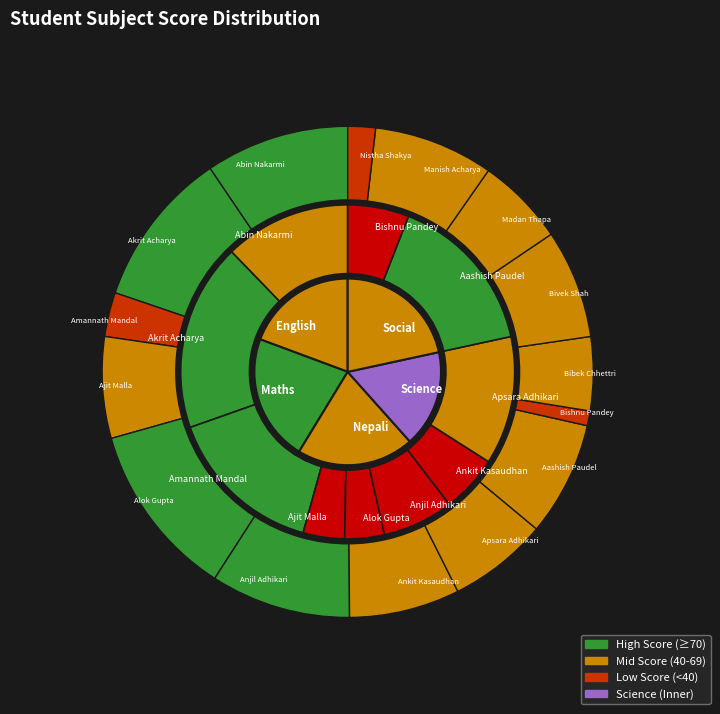

To the nearest percent, what percentage of the pie is Amannath Mandal?

2%